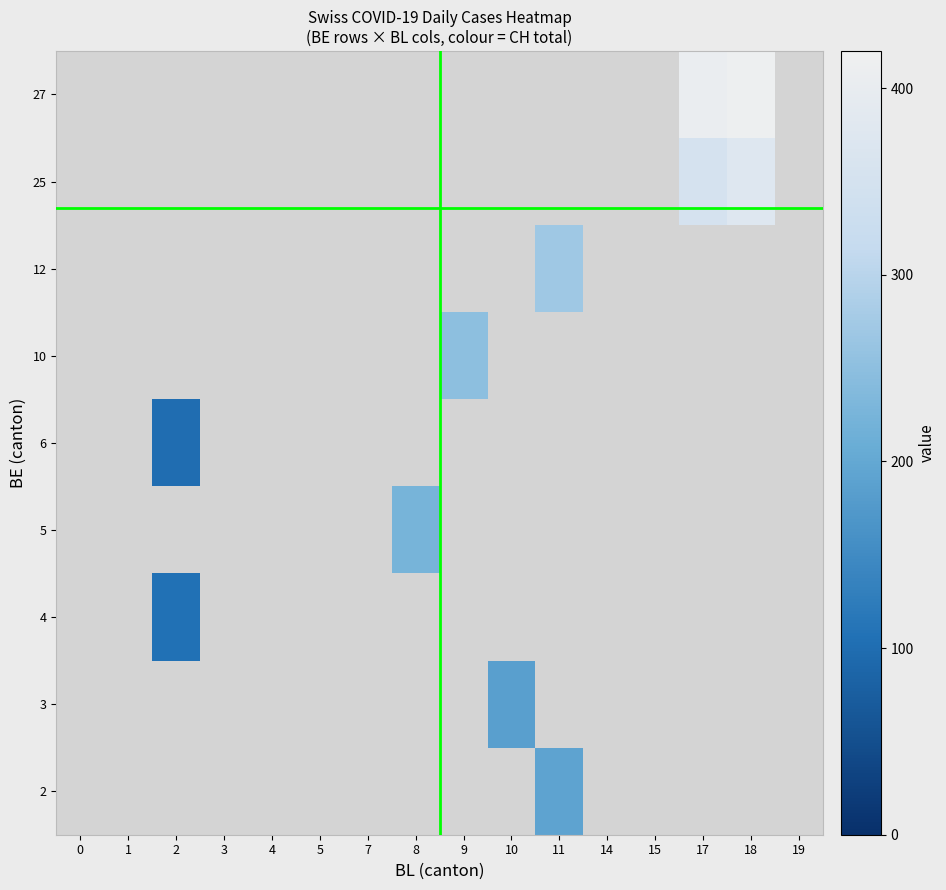

How many positive values does the 12 series have?

1